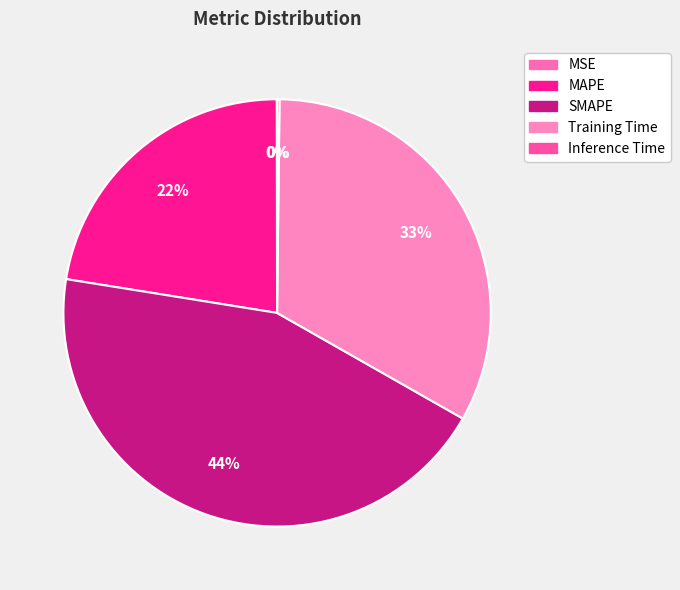

True or false: Training Time accounts for 33% of the total.

True